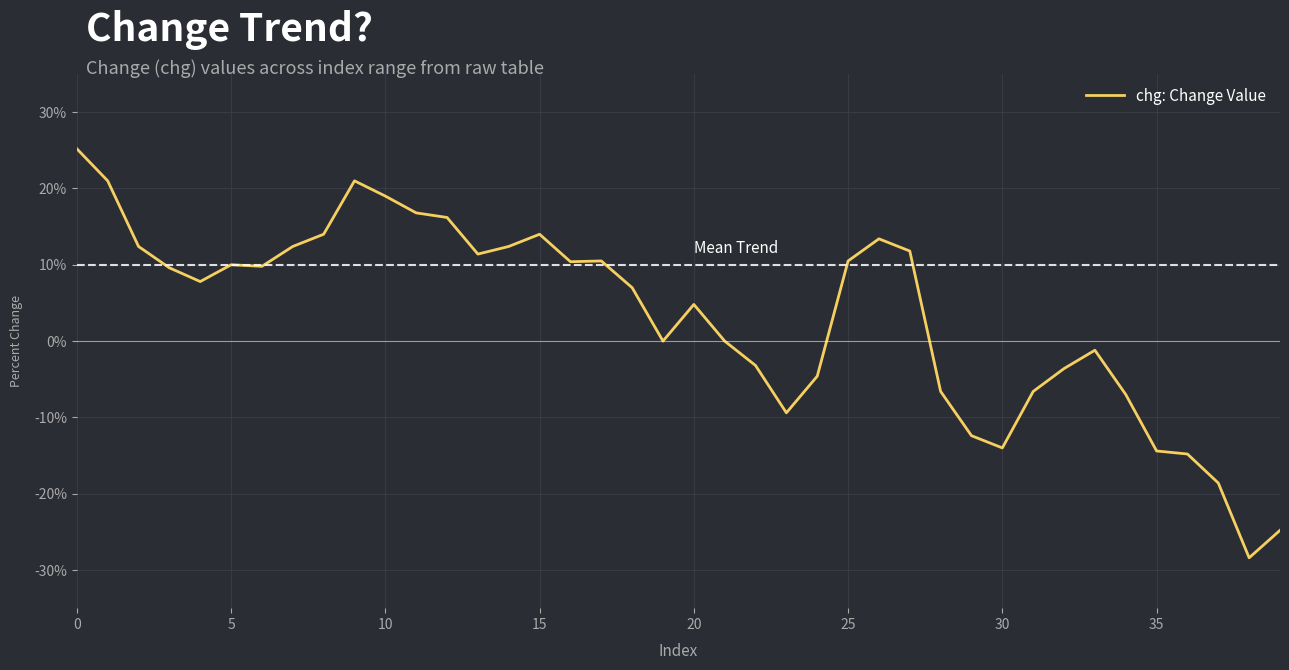

Does the chart have visible grid lines?

Yes